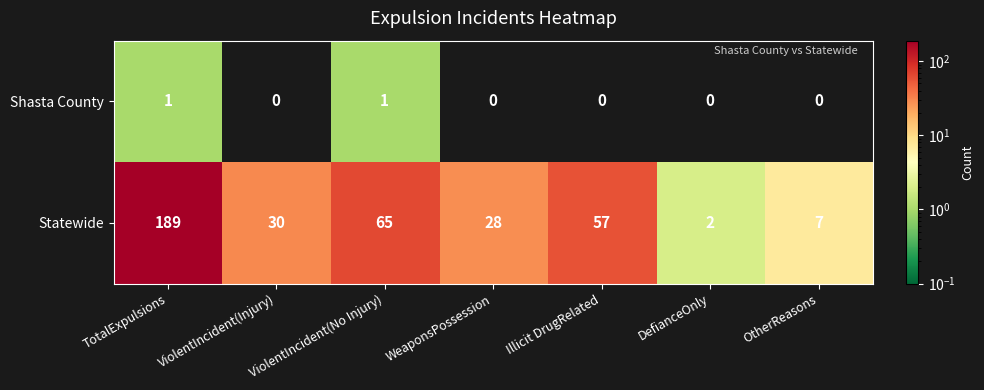

At which category is the sum across all series the highest?

TotalExpulsions